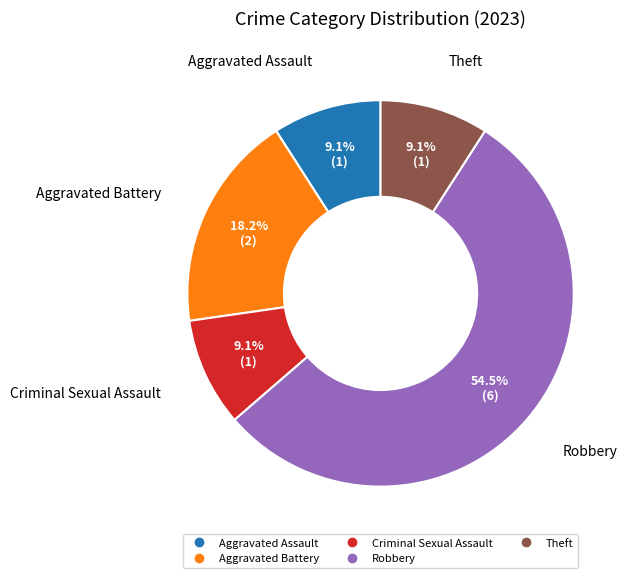

Does any single category account for the majority?

Yes